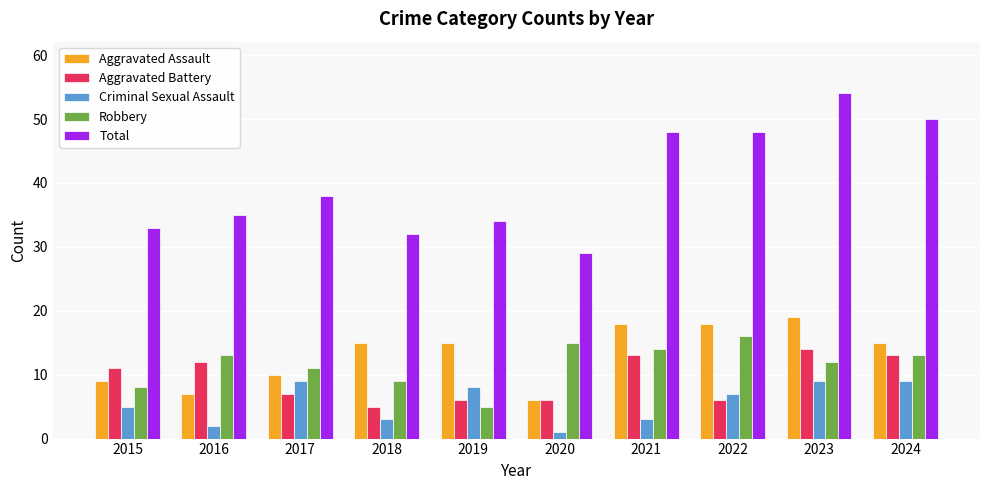

Reading left to right, transcribe all the data shown in this chart.

Aggravated Assault: 2015=9	2016=7	2017=10	2018=15	2019=15	2020=6	2021=18	2022=18	2023=19	2024=15
Aggravated Battery: 2015=11	2016=12	2017=7	2018=5	2019=6	2020=6	2021=13	2022=6	2023=14	2024=13
Criminal Sexual Assault: 2015=5	2016=2	2017=9	2018=3	2019=8	2020=1	2021=3	2022=7	2023=9	2024=9
Robbery: 2015=8	2016=13	2017=11	2018=9	2019=5	2020=15	2021=14	2022=16	2023=12	2024=13
Total: 2015=33	2016=35	2017=38	2018=32	2019=34	2020=29	2021=48	2022=48	2023=54	2024=50